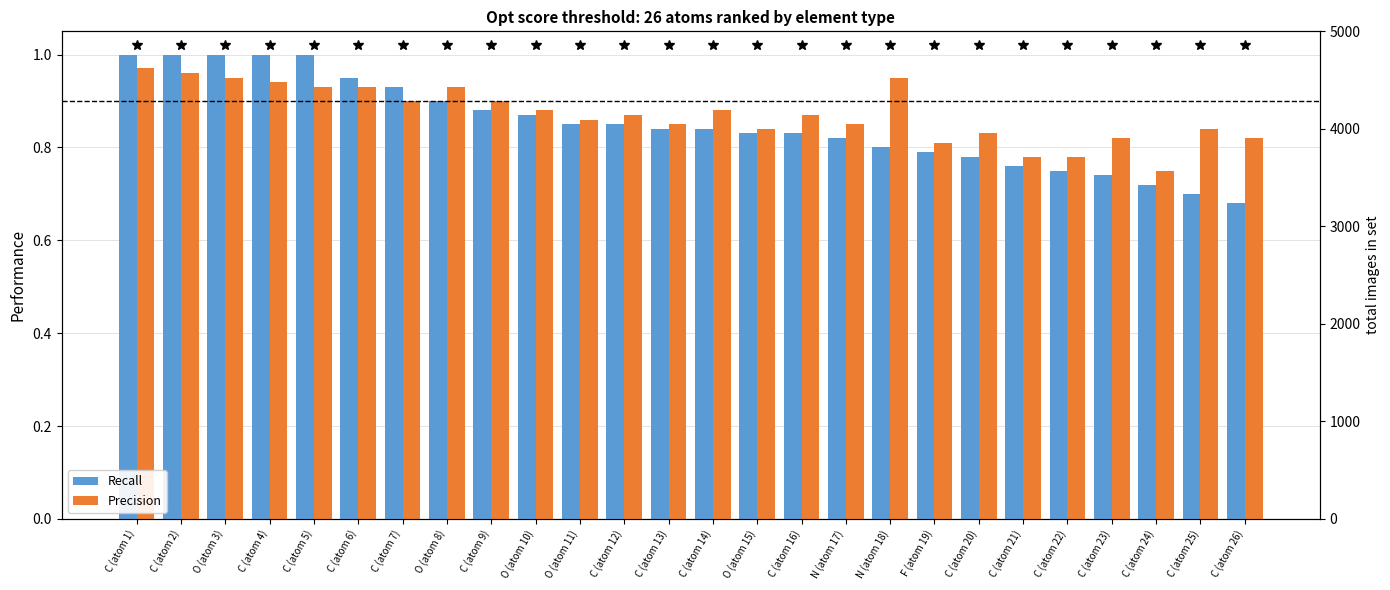

Are the bars grouped side by side (vs. stacked)?

Yes